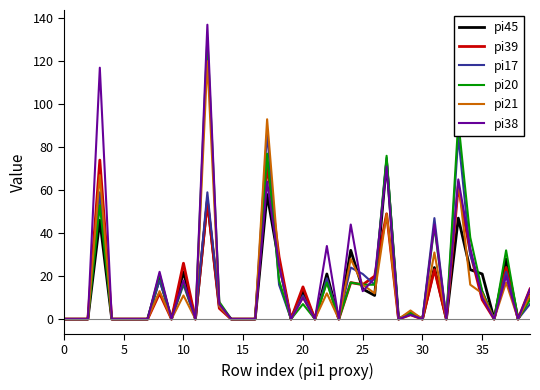

What is the greatest value displayed?

137